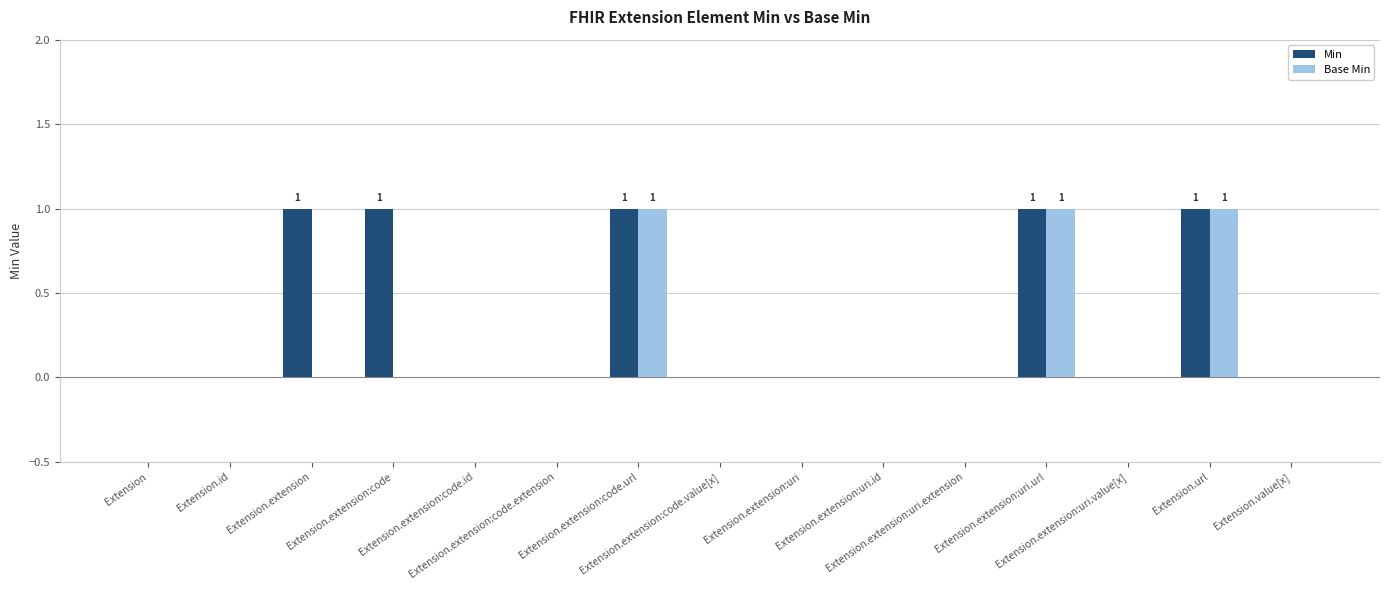

What is the sum of all Base Min values?

3